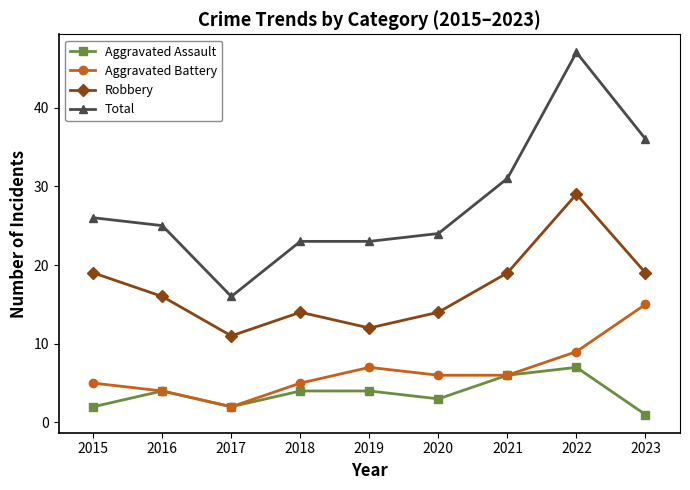

What is the total value across all series at 2016?

49